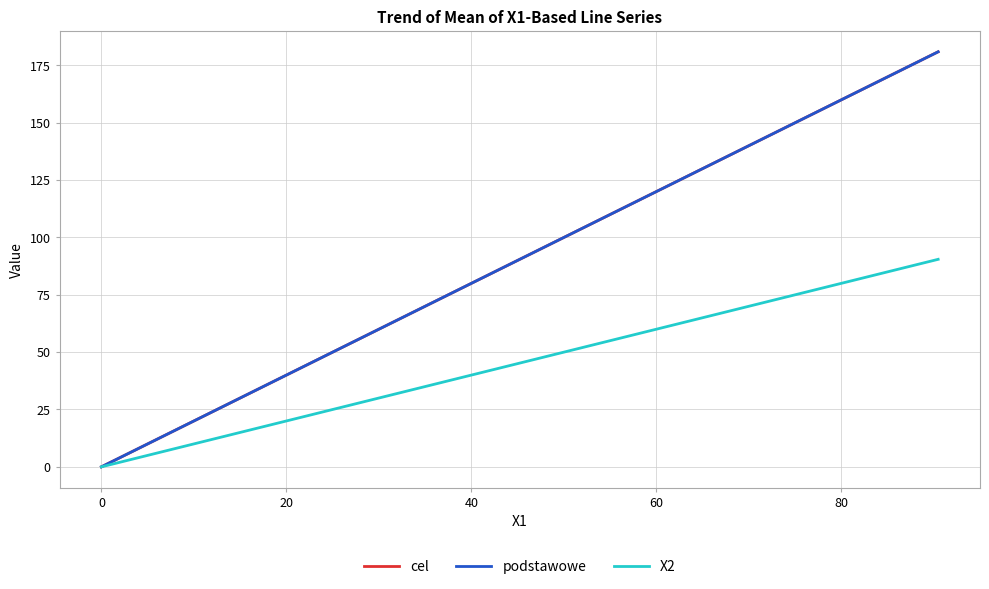

Which series has the largest range (max minus min)?

cel